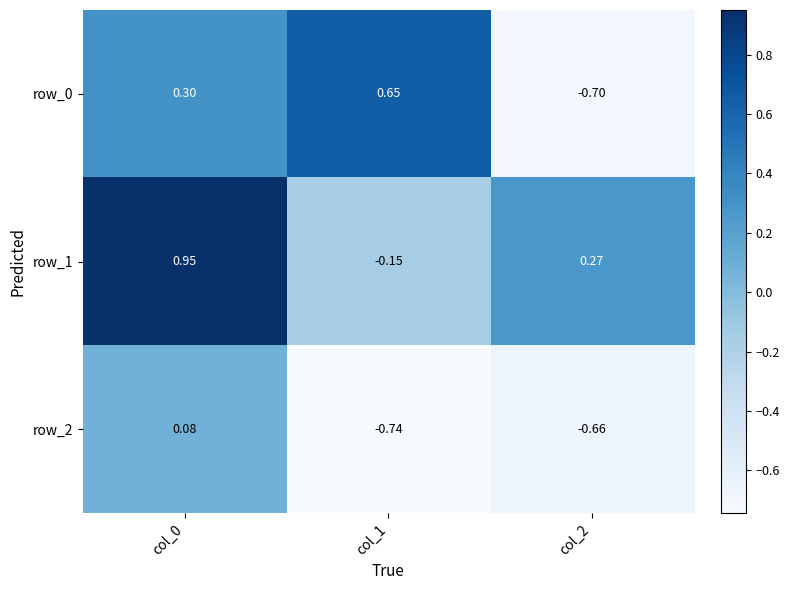

What is the sum of all row_0 values?

0.3